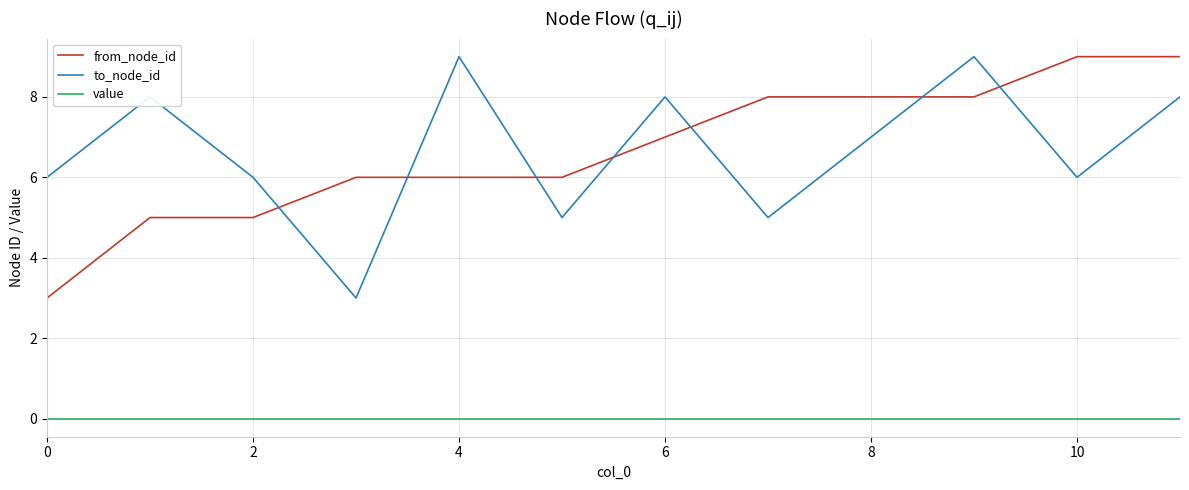

What is the maximum value shown in the chart?

9